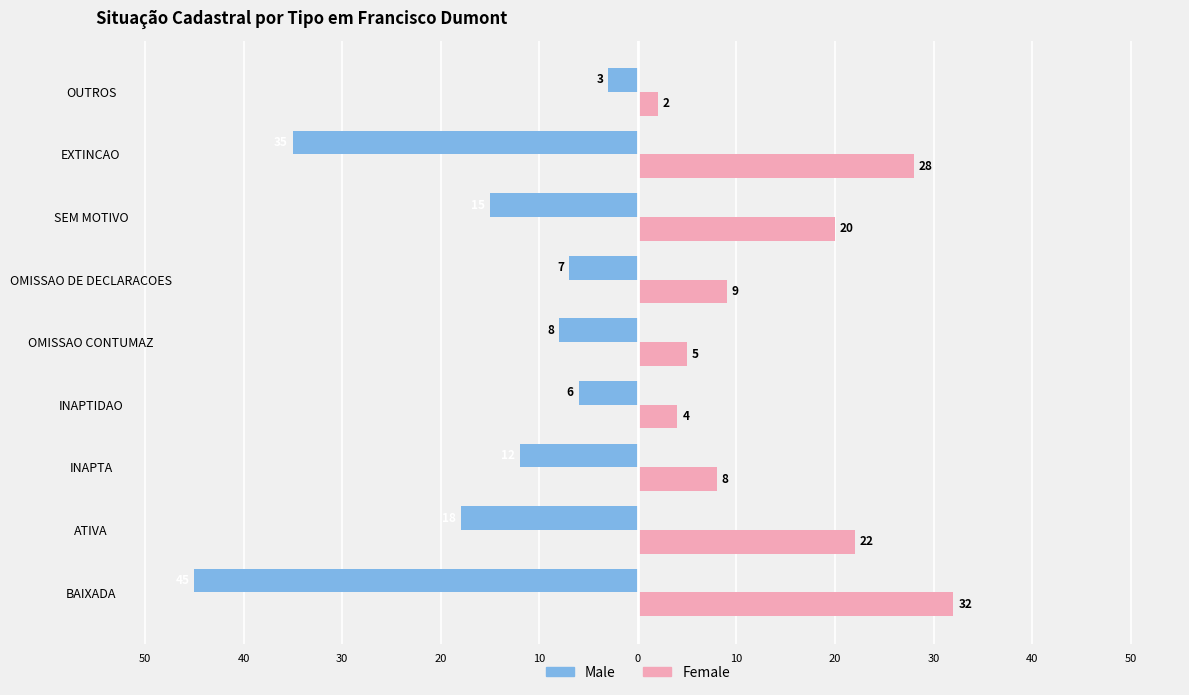

What are all the series names shown in the legend?

Male, Female